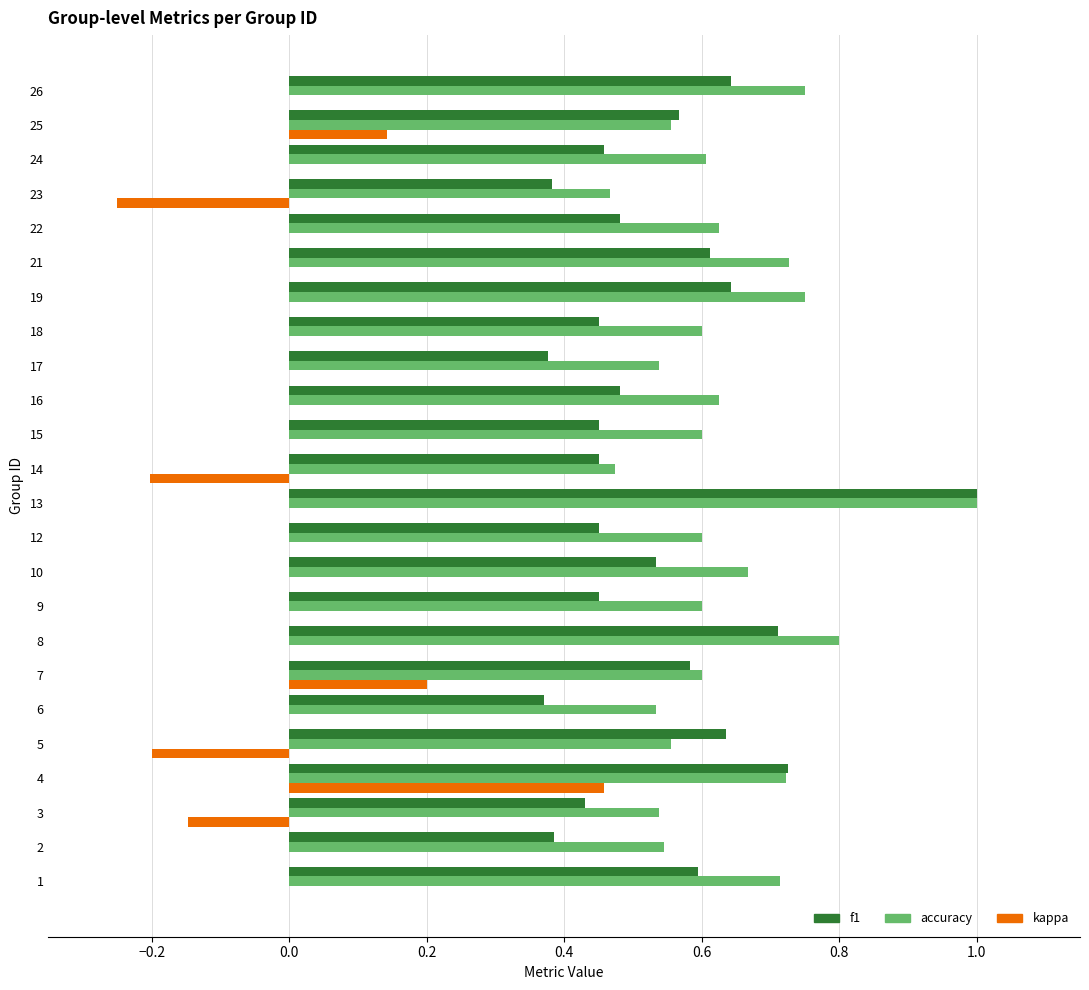

What are all the series names shown in the legend?

f1, accuracy, kappa